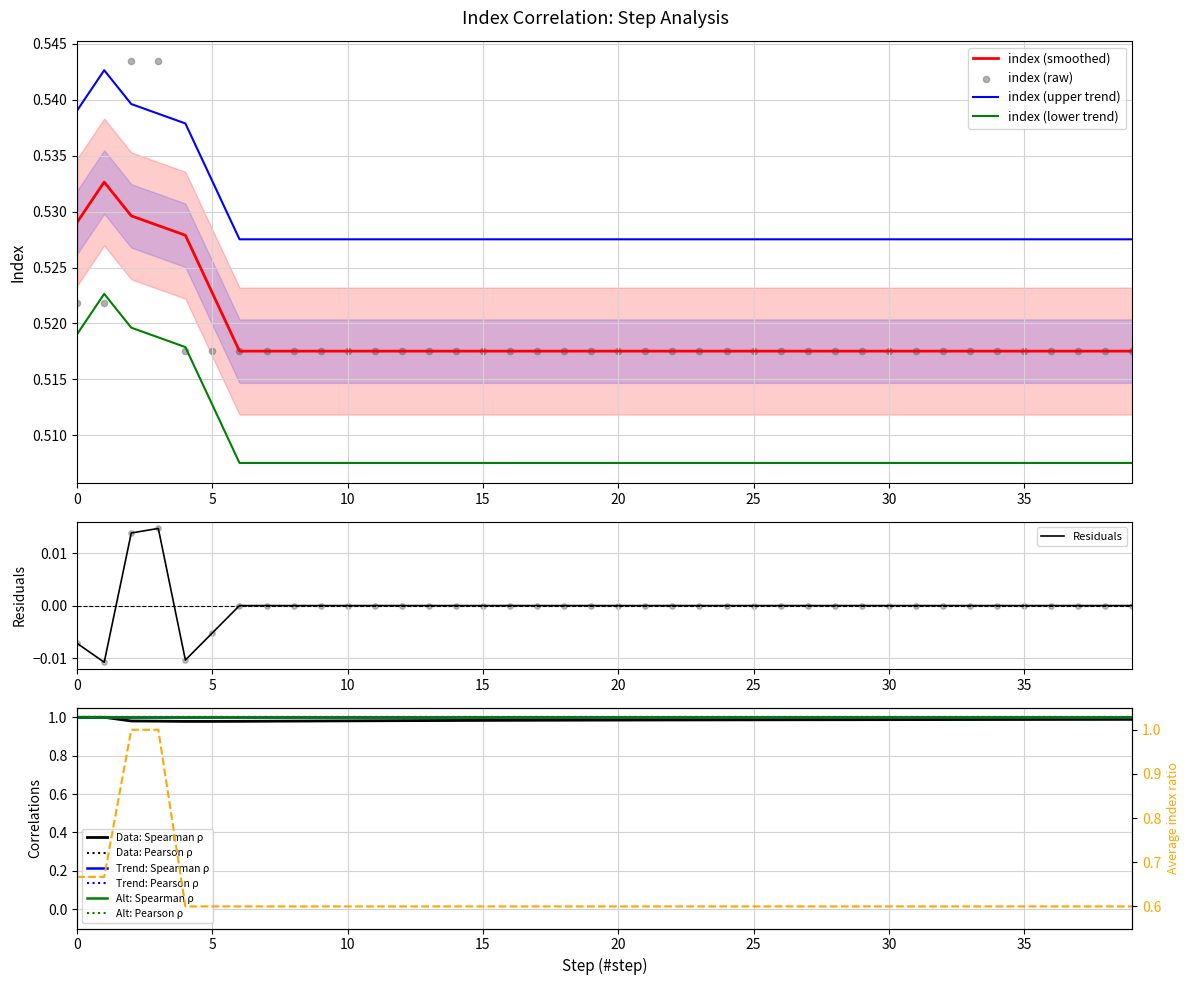

Between 33 and 29, which is larger?

33